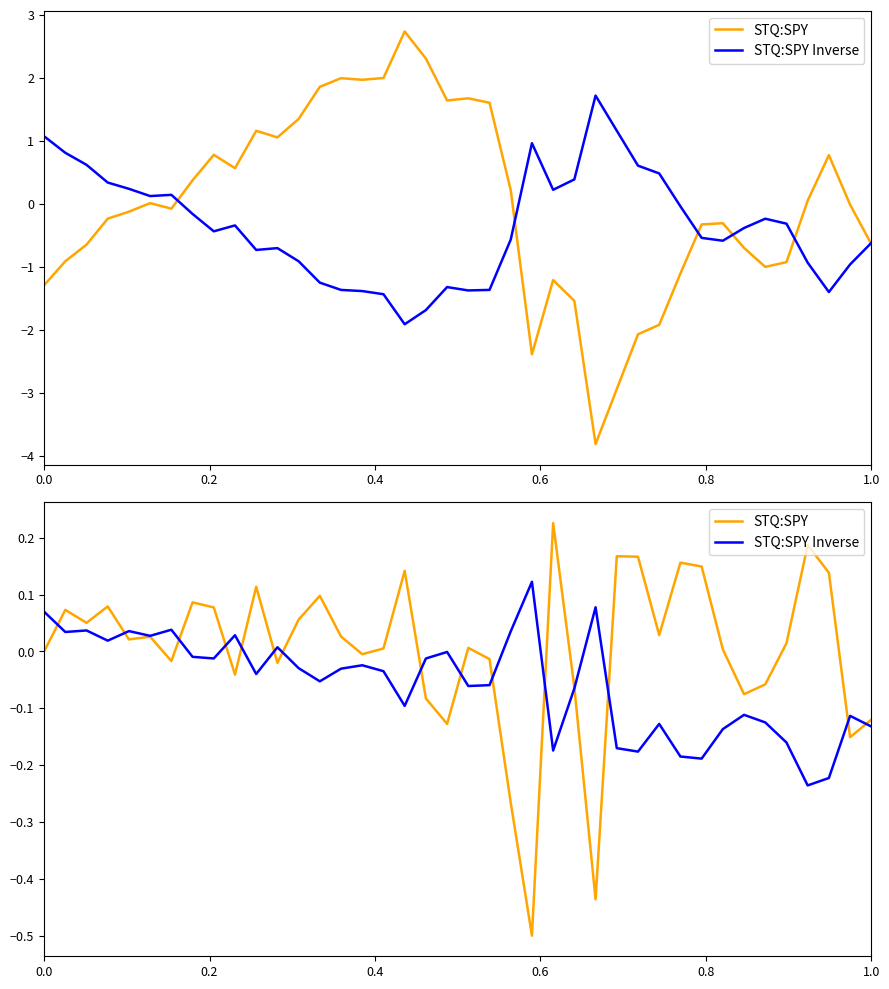

Where is the first local maximum for STQ:SPY?

0.2